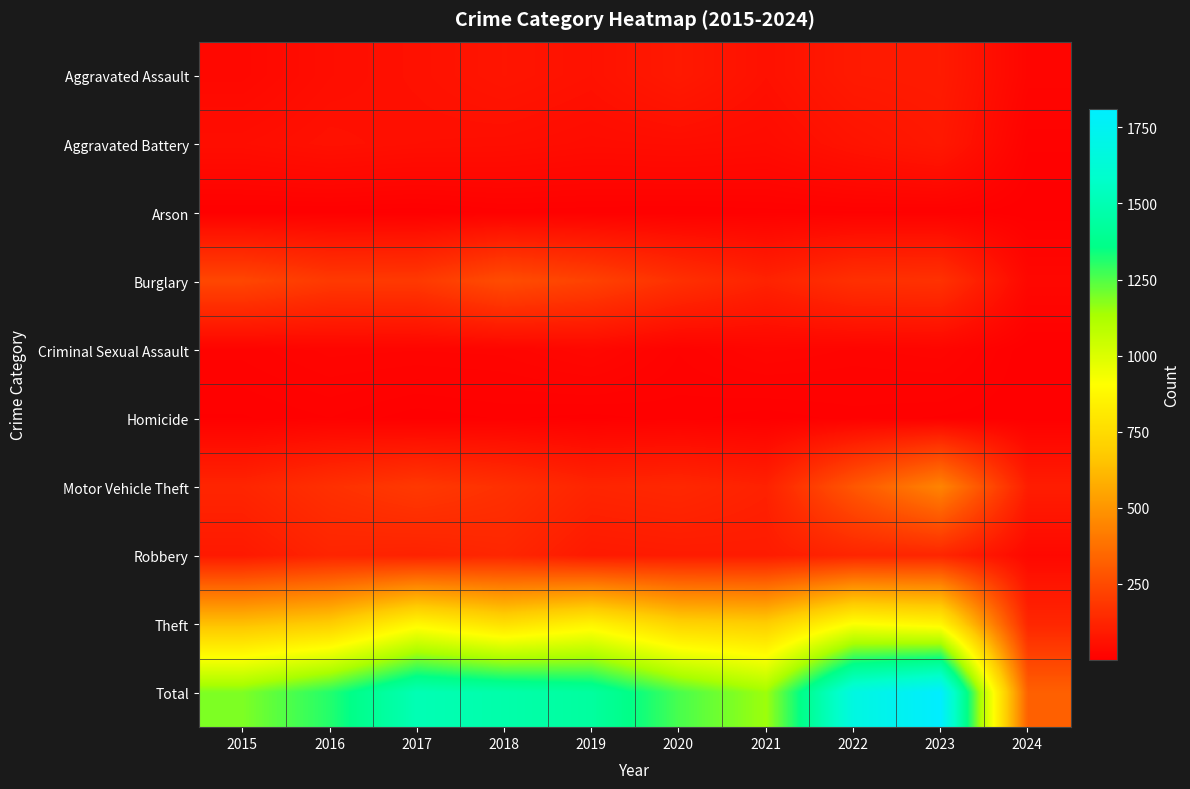

List the series in order of their peak value, lowest first.

Arson, Homicide, Criminal Sexual Assault, Aggravated Battery, Aggravated Assault, Robbery, Burglary, Motor Vehicle Theft, Theft, Total